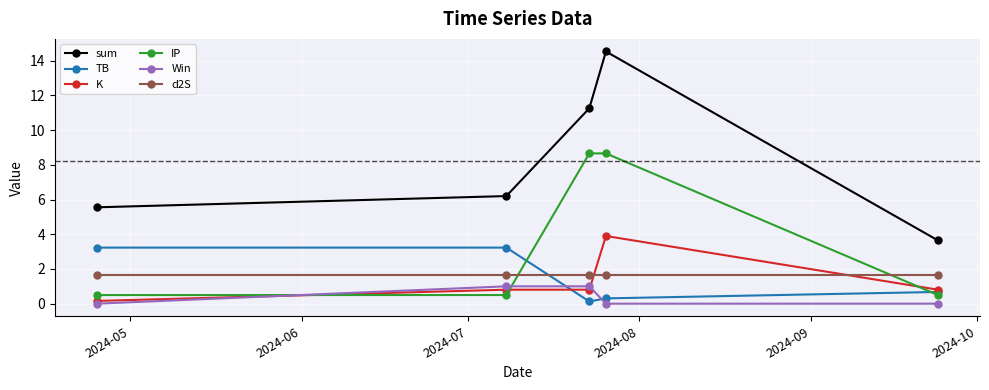

What is the value of the TB point at the 4th from the left?

0.3